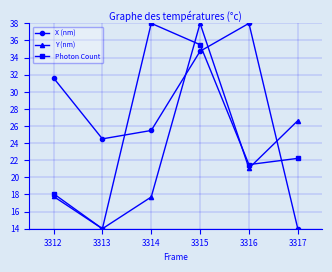

At 3314, list the series in order from largest to smallest.

Photon Count, X (nm), Y (nm)